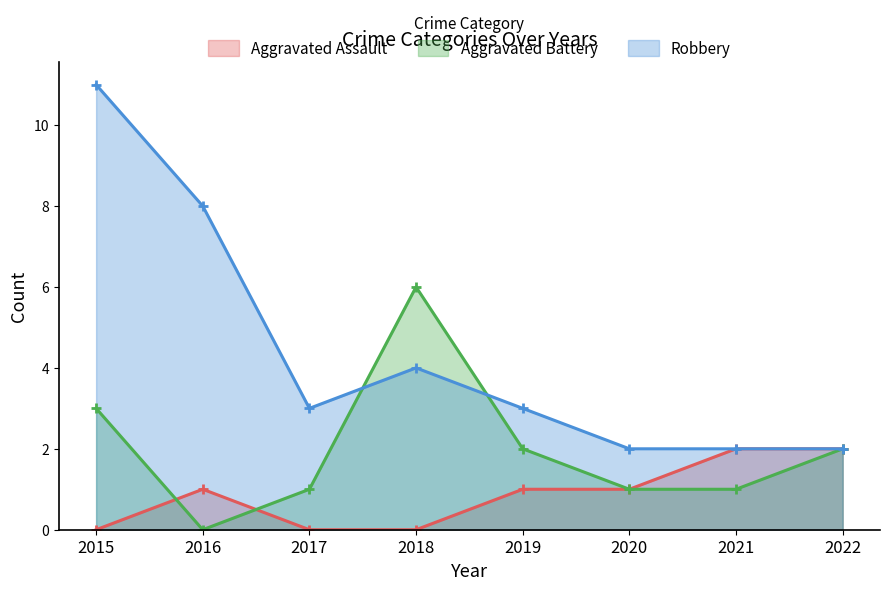

Between 2018 and 2022, which is larger?

2022